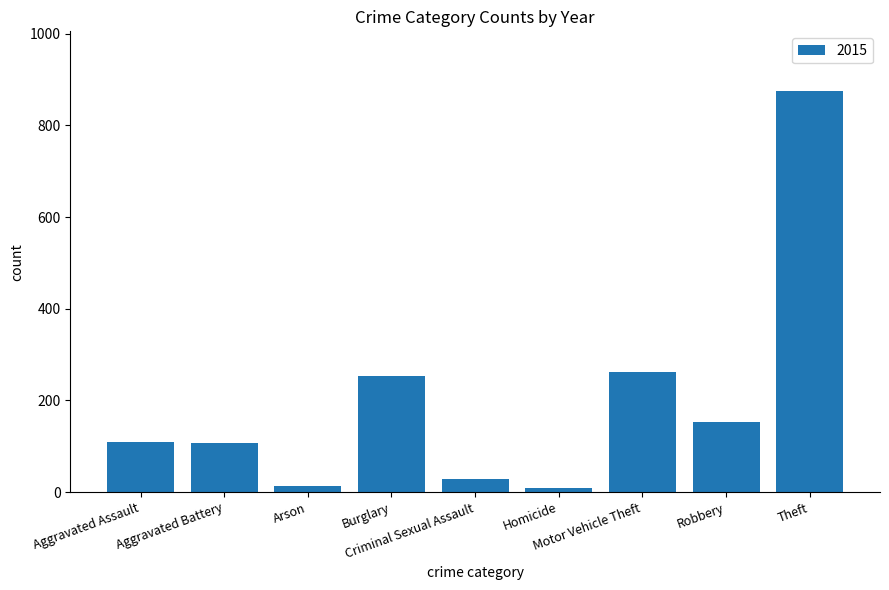

What is the difference between the second highest and second lowest values?

248